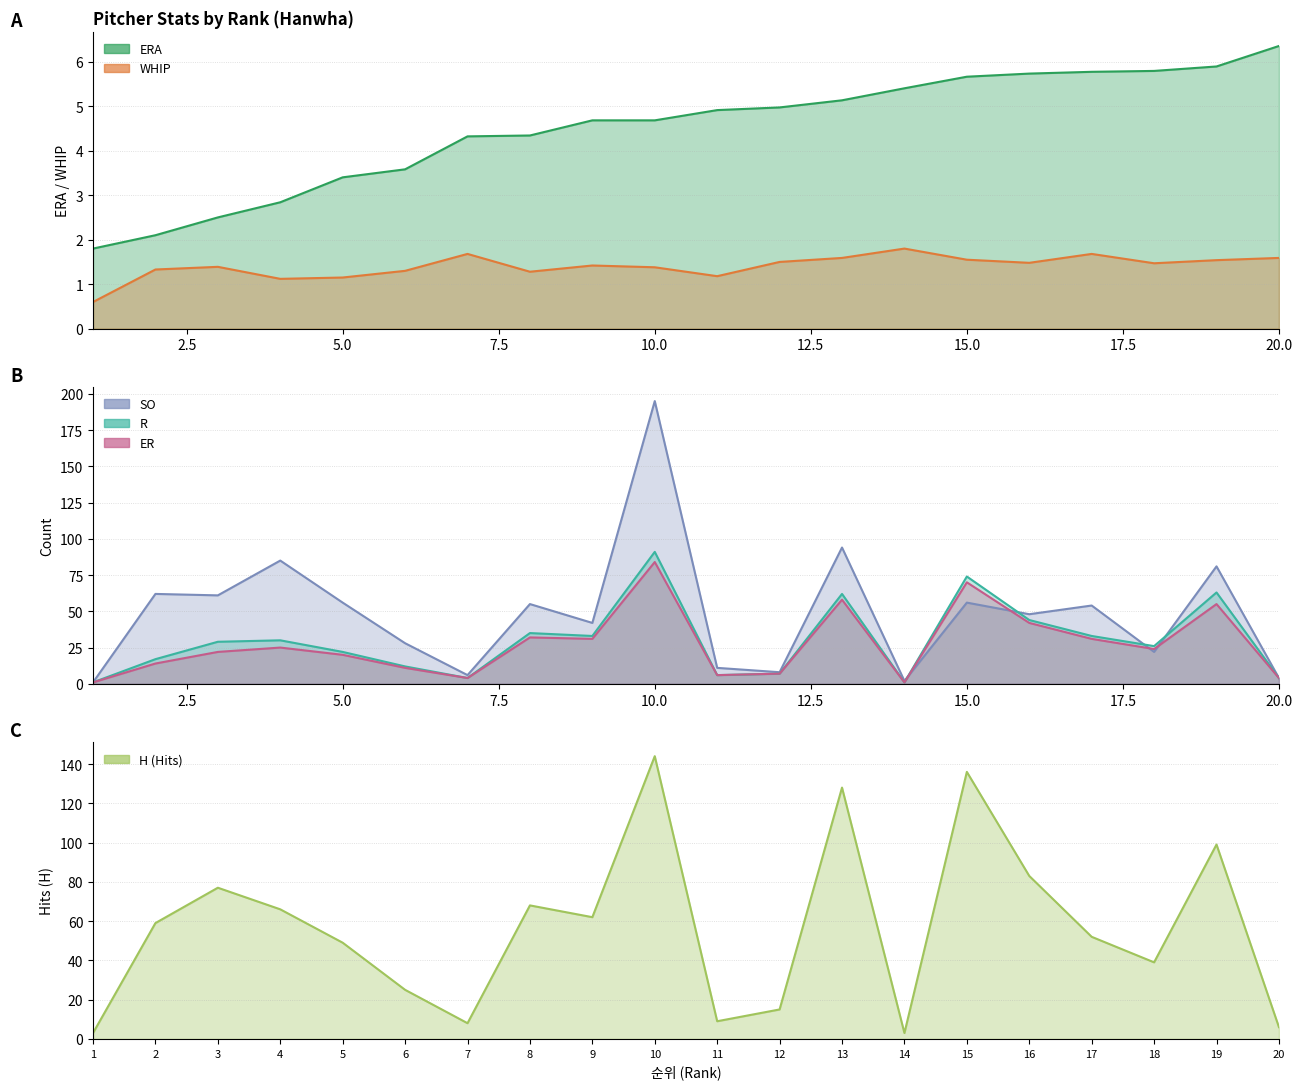

Which has a higher value, 20 or 17?

20